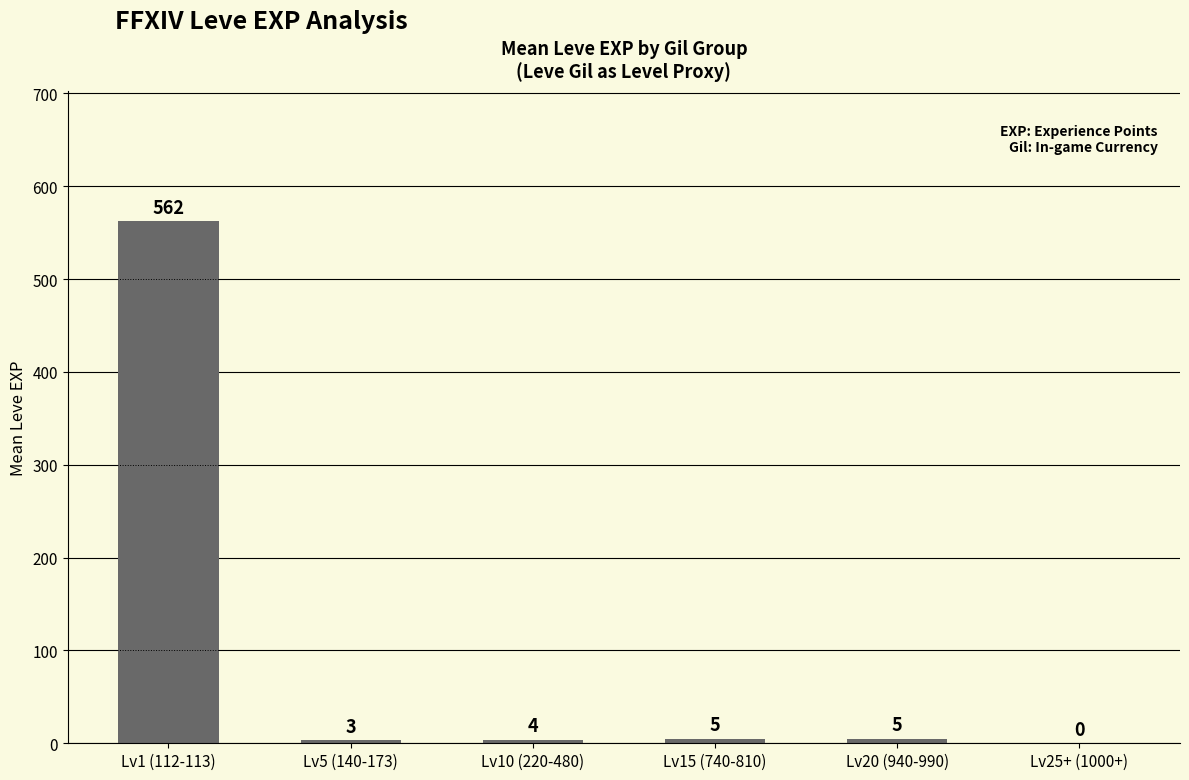

Which label corresponds to the largest value in the chart?

Lv1 (112-113)